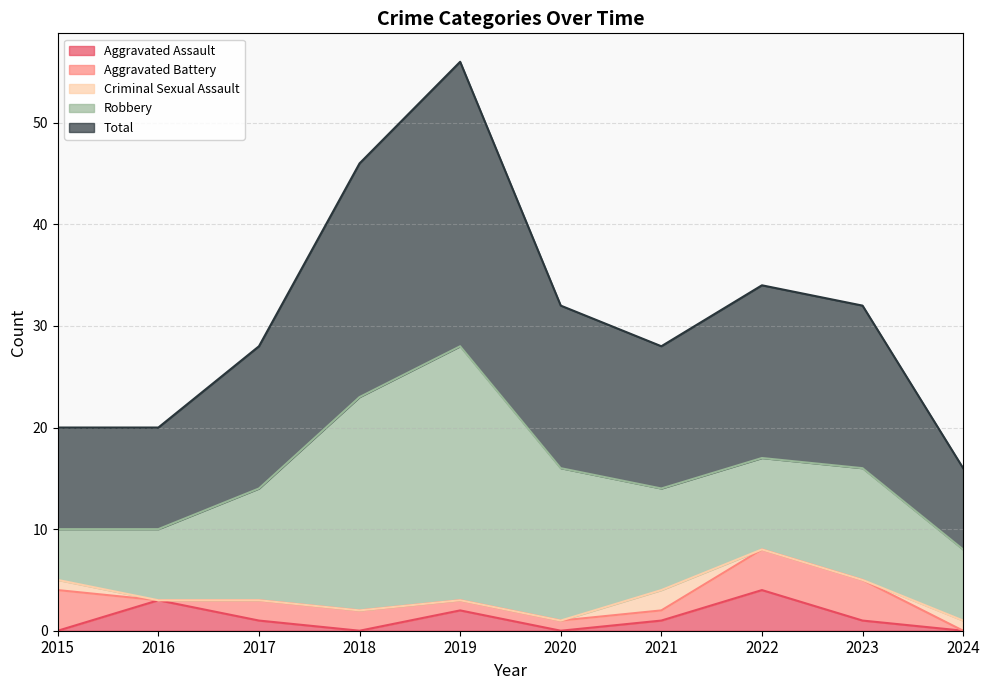

What value does the Robbery series have at 2024, to the nearest 10?

10